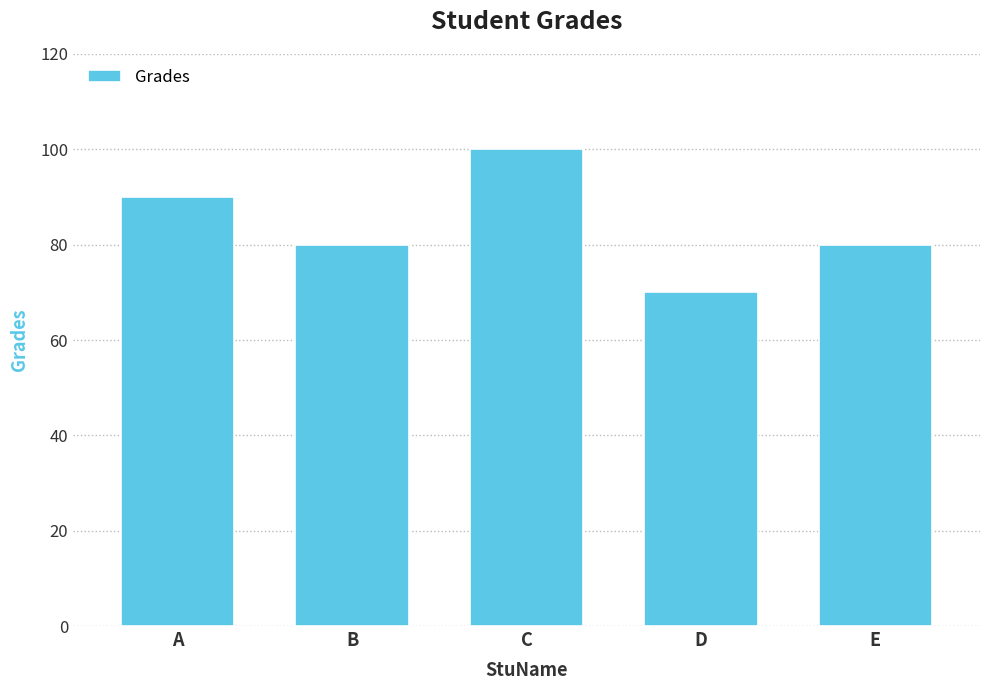

How many bars are there in total?

5